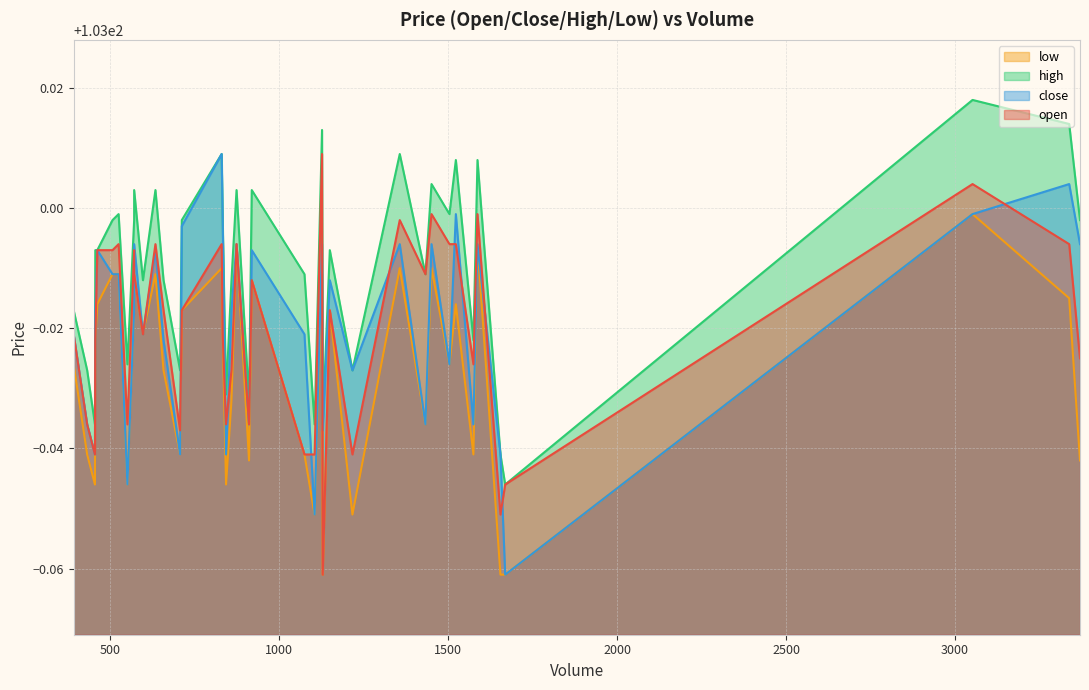

What are all the series names shown in the legend?

open, close, high, low